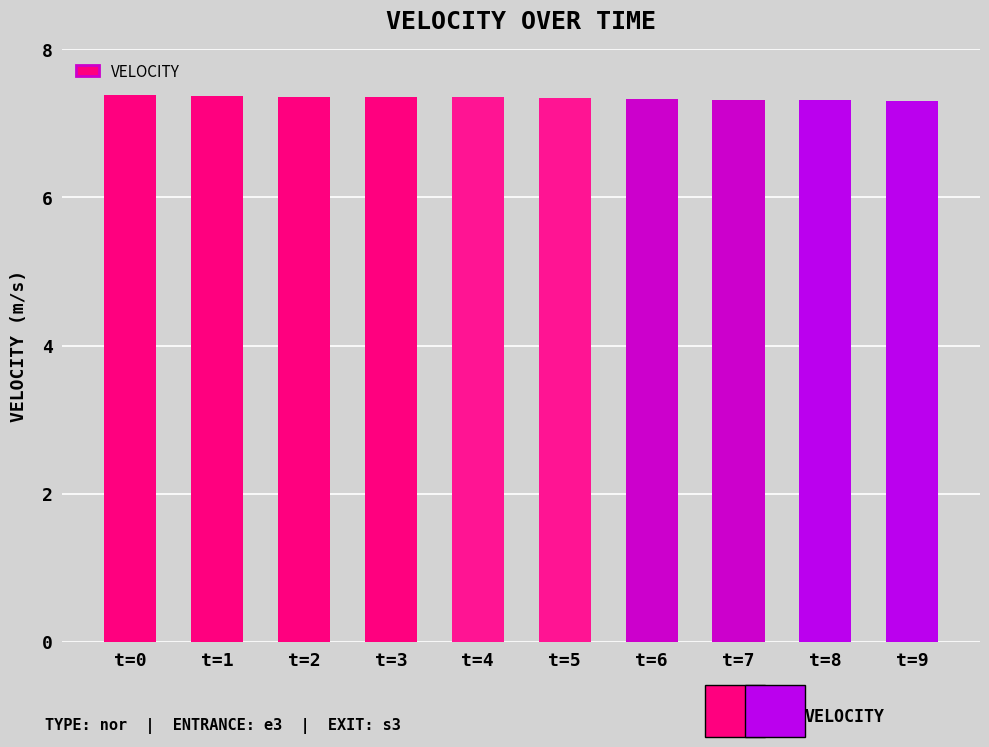

What is the value of the 1st bar from the left?

7.4